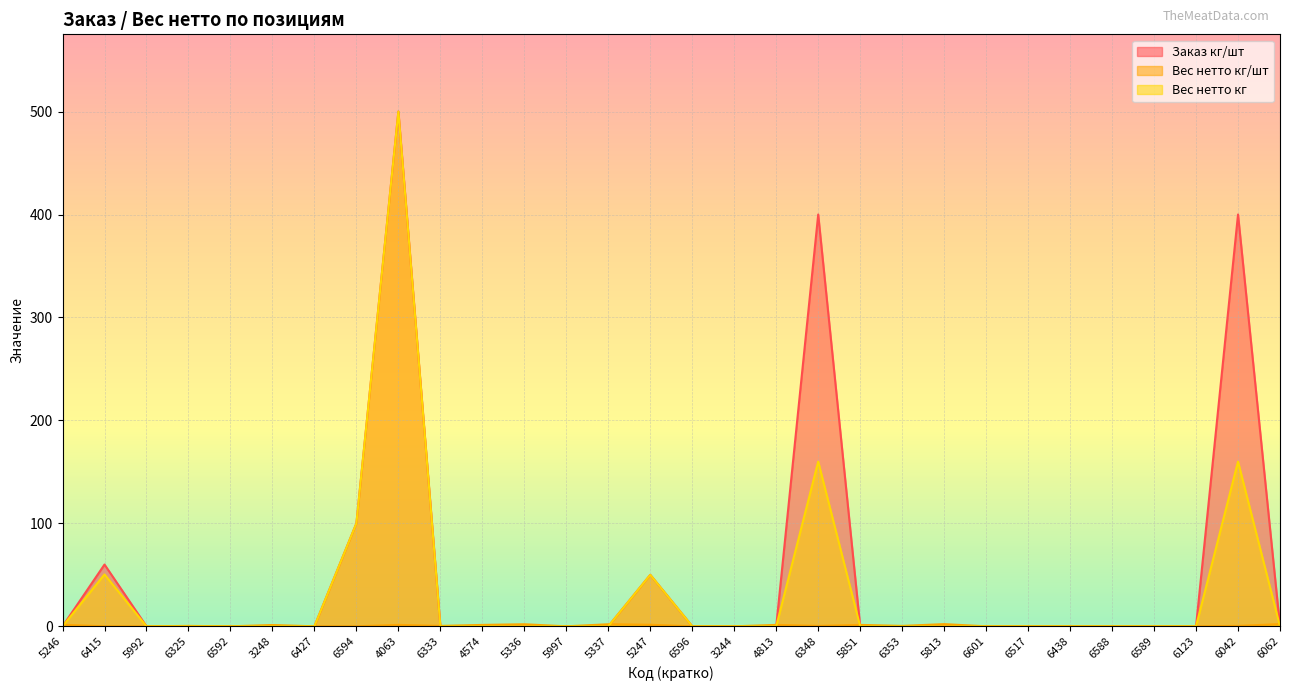

Between 6438 and 6588, which series saw the biggest shift?

Заказ кг/шт